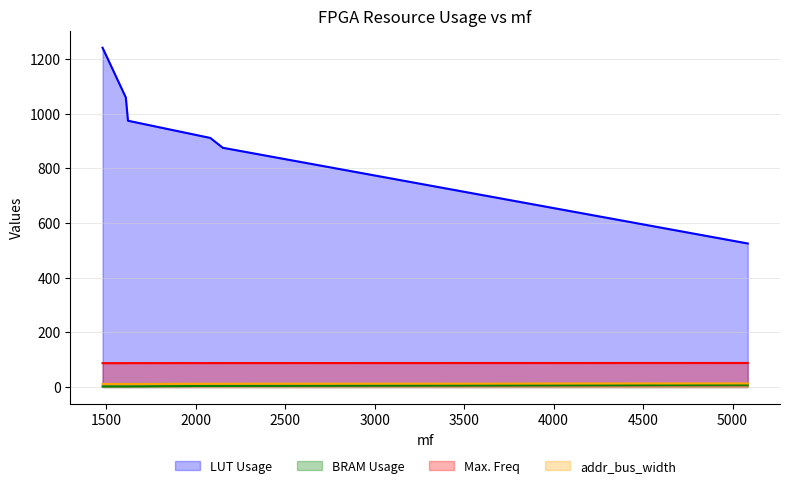

Which series has the largest total across all categories?

LUT Usage